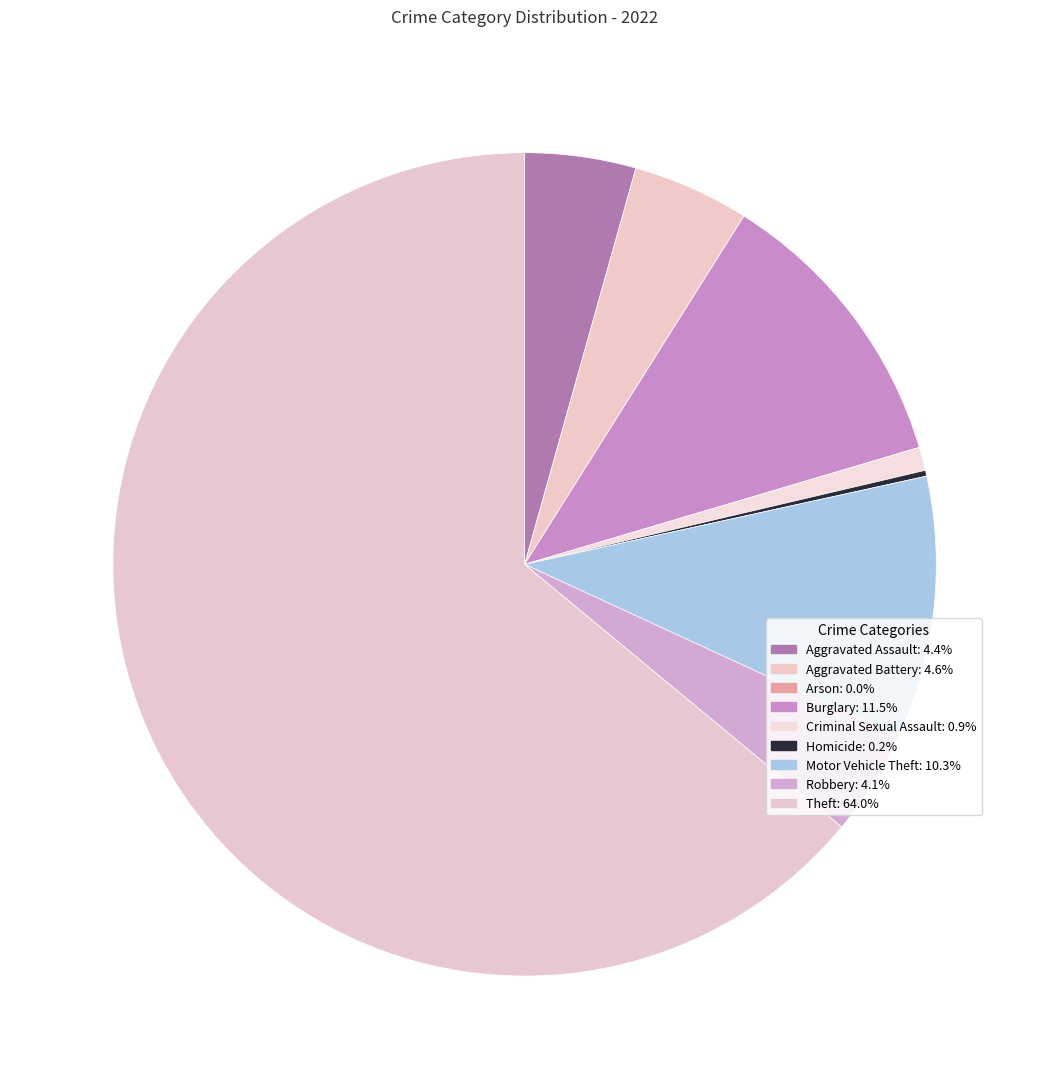

Does Theft account for over 50% of the chart?

Yes